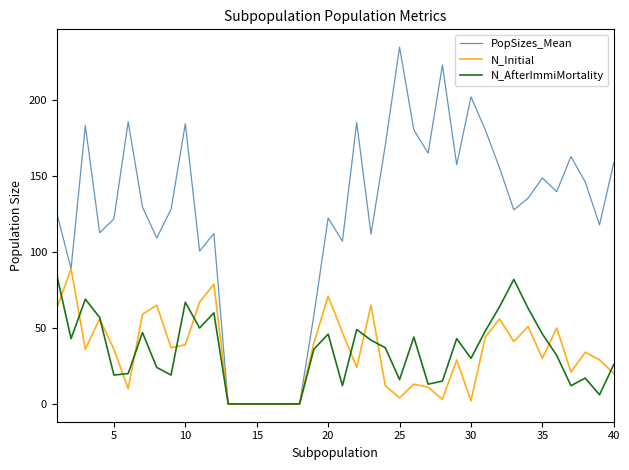

What is the sum of all N_AfterImmiMortality values?

1339.0